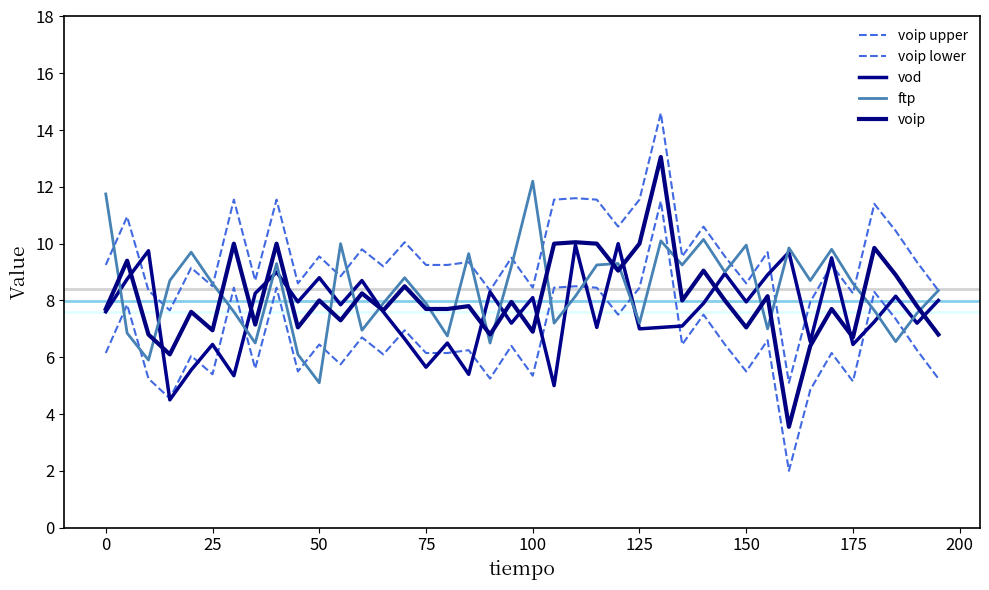

In voip lower, how many points are lower than both neighbors (excluding endpoints)?

13